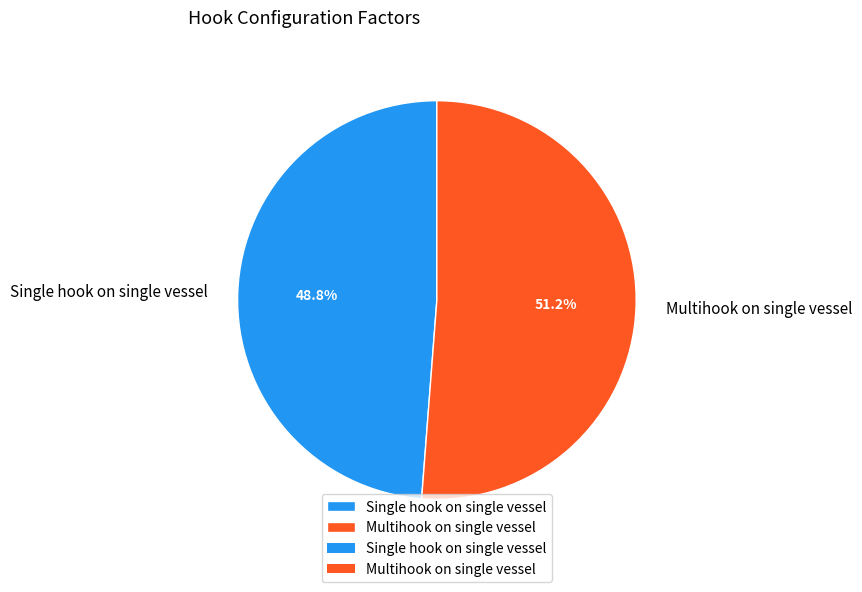

To the nearest percent, what percentage of the pie is Single hook on single vessel?

49%